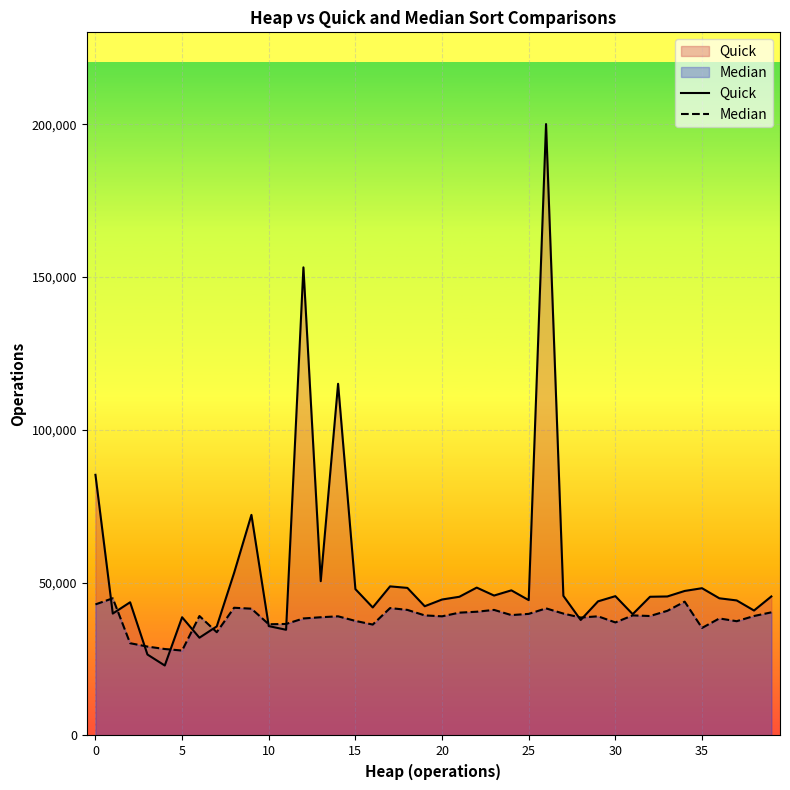

True or false: Quick and Median cross at least once.

True